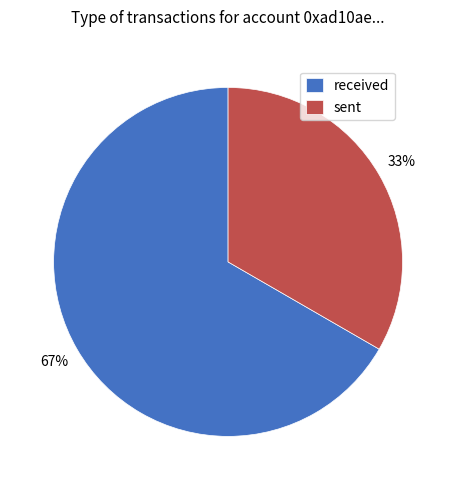

Which slice represents more than half of the pie?

received